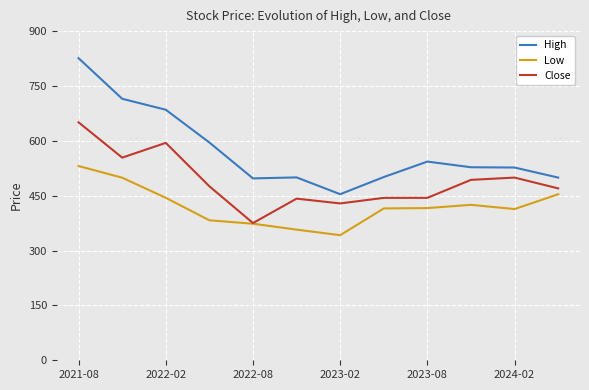

What is the minimum value shown in the chart?

342.0